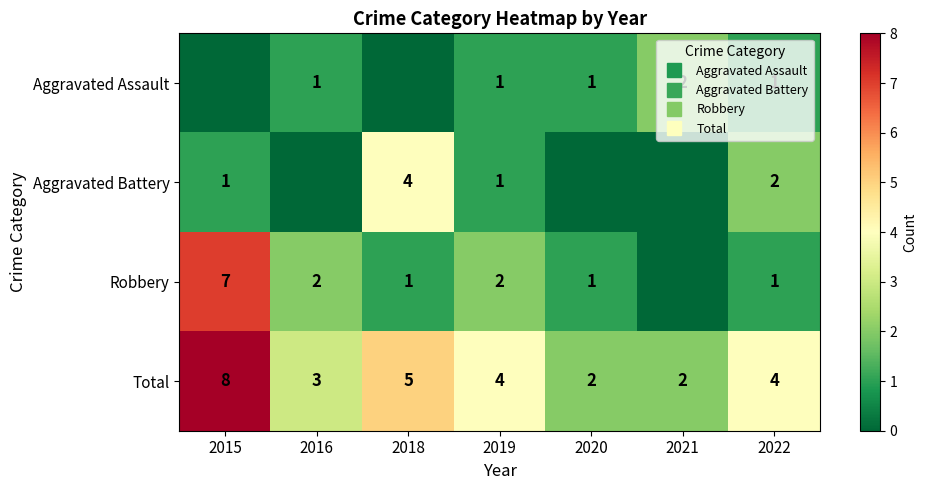

List the labels in order of Robbery value, smallest first.

2021, 2018, 2020, 2022, 2016, 2019, 2015